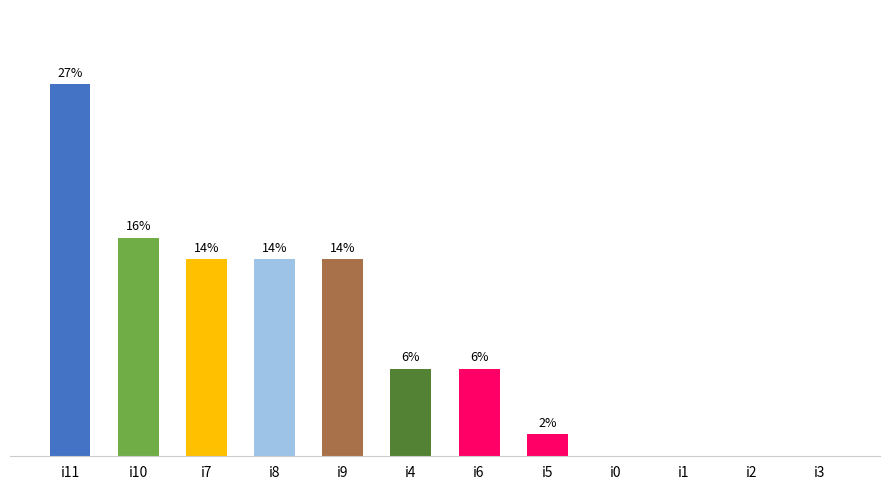

Rank the categories by value from highest to lowest.

i11, i10, i7, i8, i9, i4, i6, i5, i0, i1, i2, i3